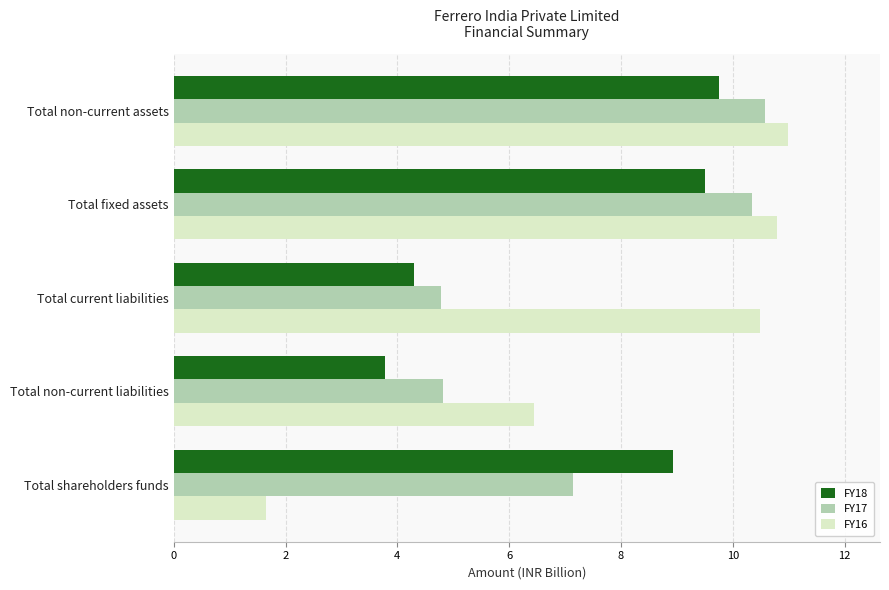

Read the FY16 value at Total fixed assets.

10.8